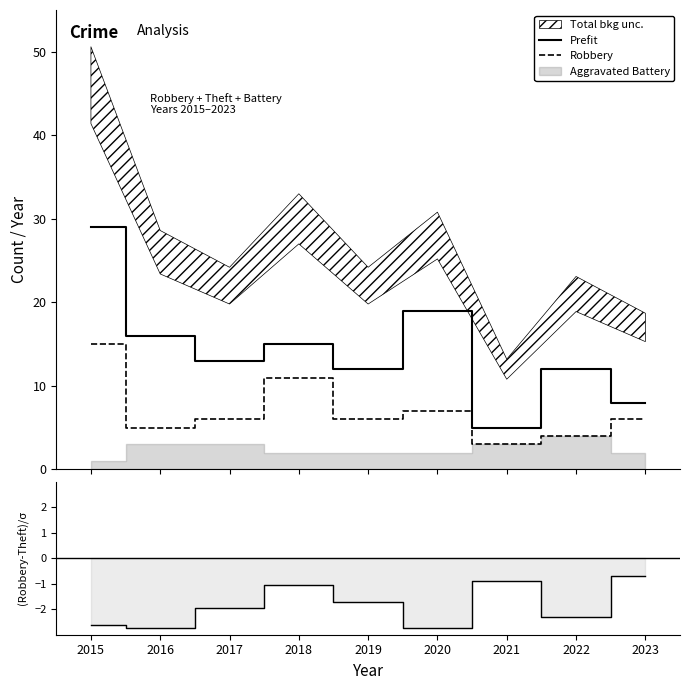

Is this an area chart (filled region under the line)?

No